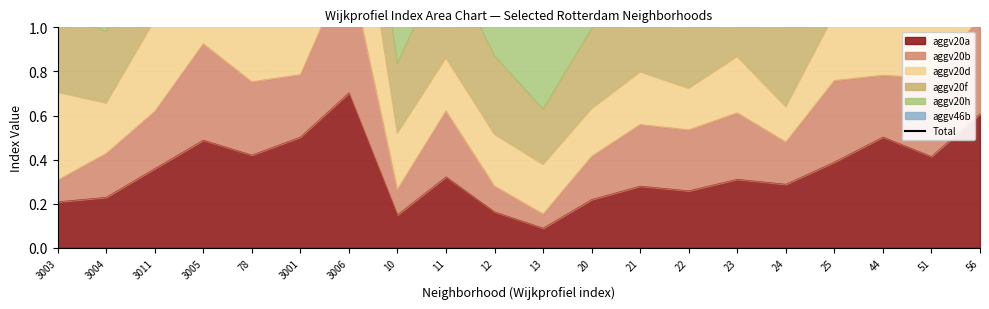

What is the label of the 16th point from the right?

78